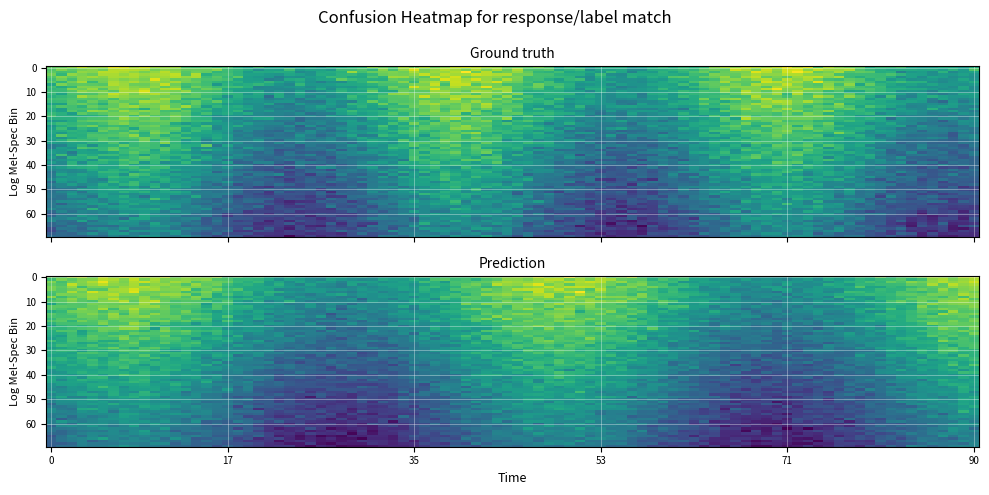

How many values are above zero?

1